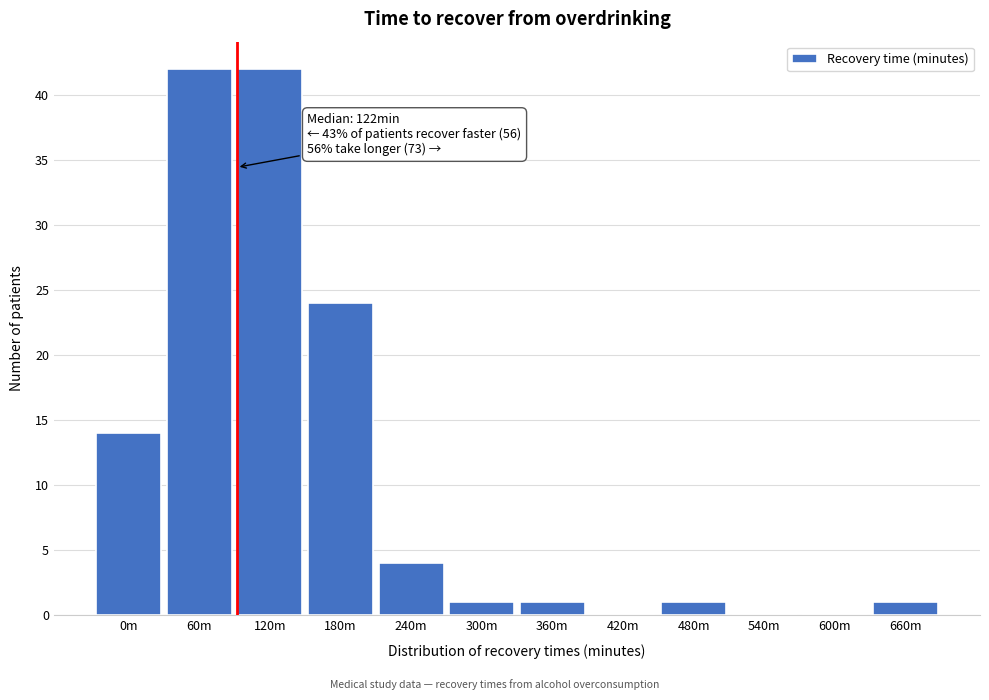

Reading left to right, list all the values displayed in this chart.

0m=14	60m=42	120m=42	180m=24	240m=4	300m=1	360m=1	420m=0	480m=1	540m=0	600m=0	660m=1